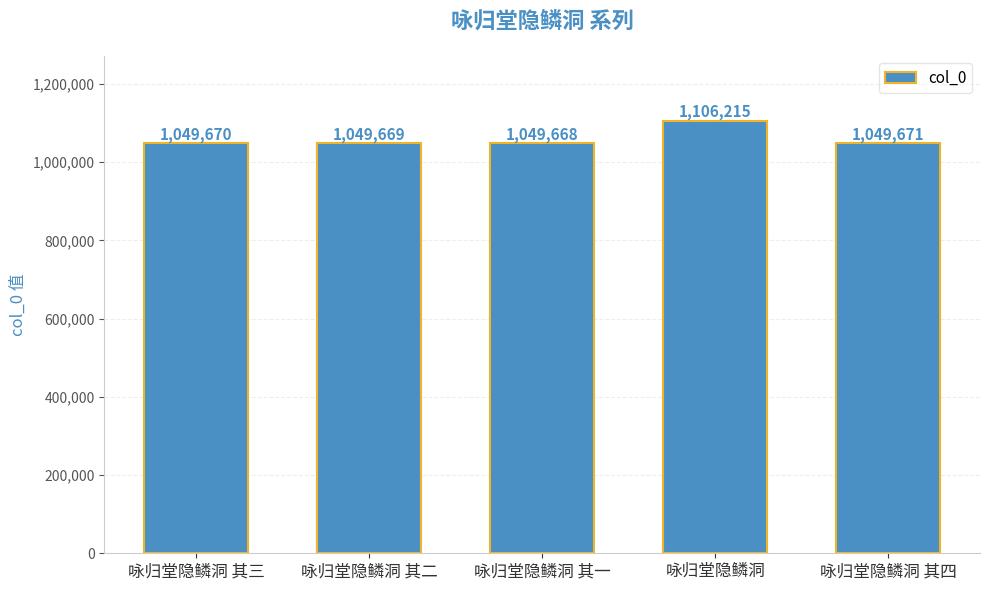

Read the value at 咏归堂隐鳞洞, to the nearest 50.

1106200